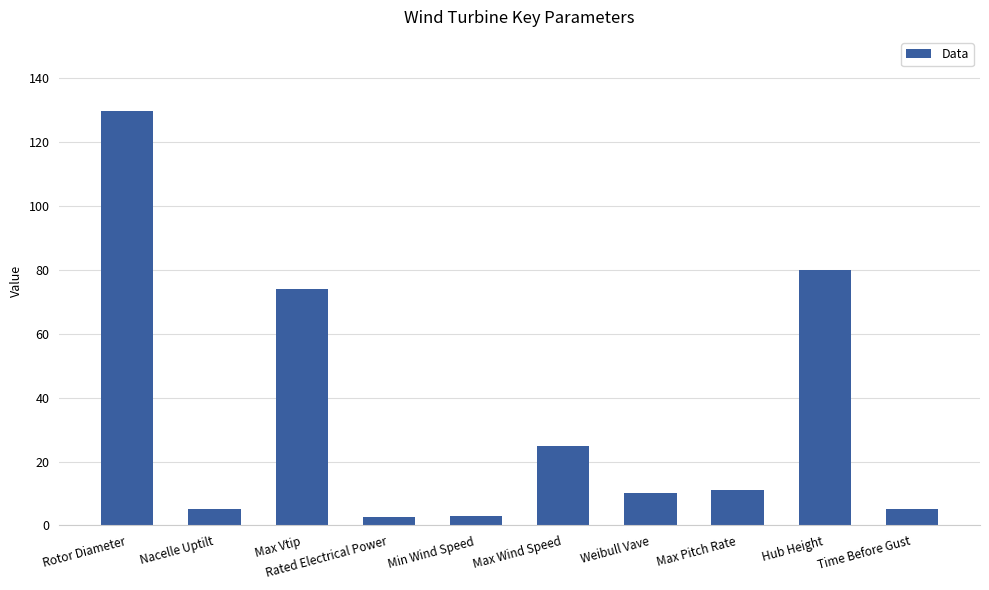

At which category does the chart reach its peak across all series?

Rotor Diameter